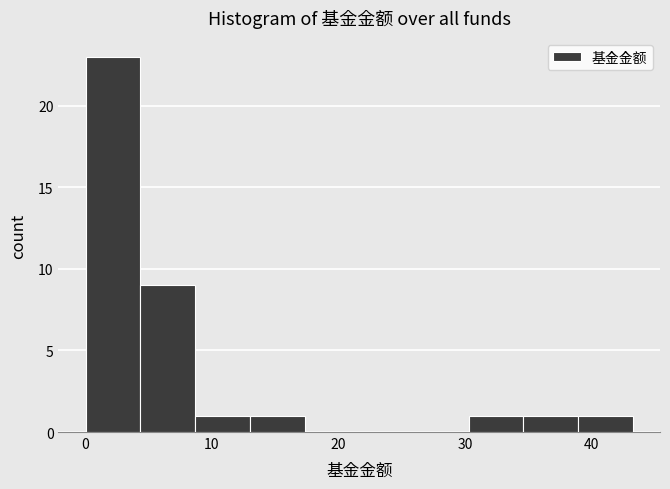

Reading left to right, list every bar in this chart as the range it spans on the x-axis followed by its height. Neither the bar edges nor the heights are printed on the chart, so give them approximately, as read against the axes.

0 to 4: 23
4 to 9: 9
9 to 13: 1
13 to 17: 1
17 to 22: 0
22 to 26: 0
26 to 30: 0
30 to 35: 1
35 to 39: 1
39 to 43: 1